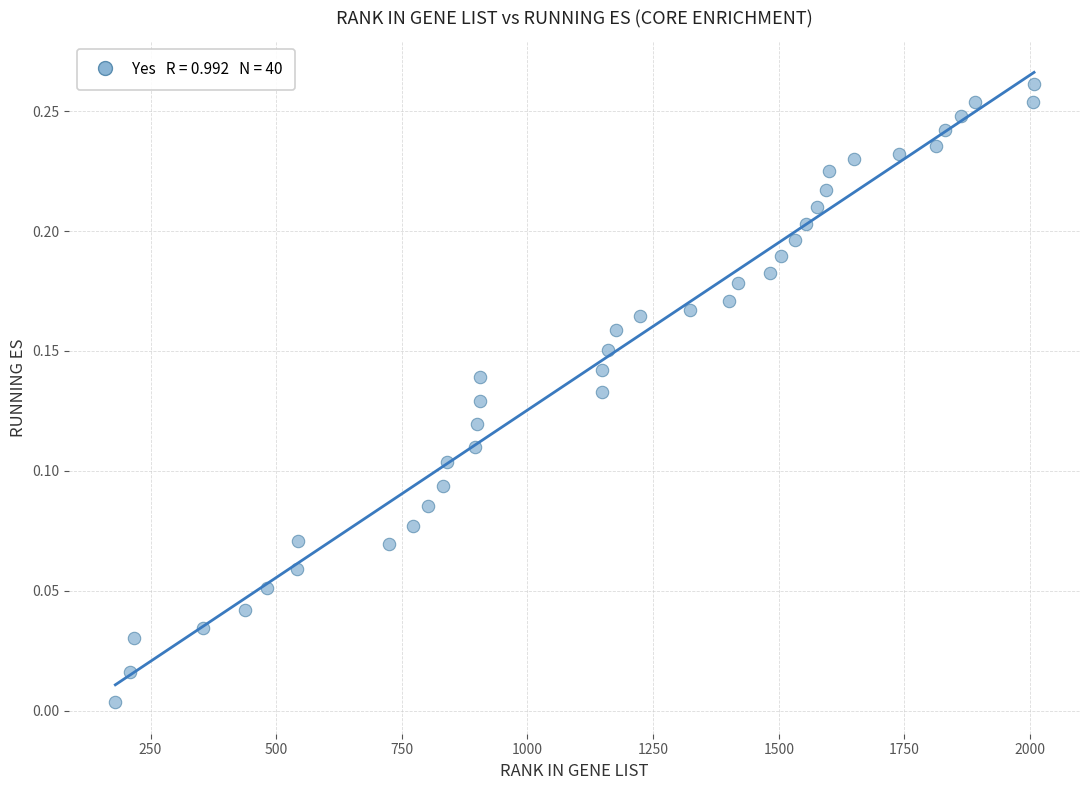

What is the range of X values (max minus min)?

1828.0